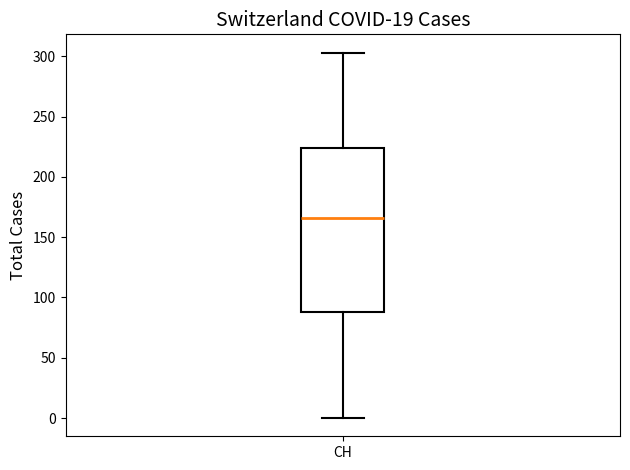

Read this box plot against the y-axis: the position of the median line, the range covered by the box, and the ends of both whiskers. The values are not printed on the chart, so give them approximately, as read against the axis.

median 165, box 90 to 225, whiskers 0 to 305